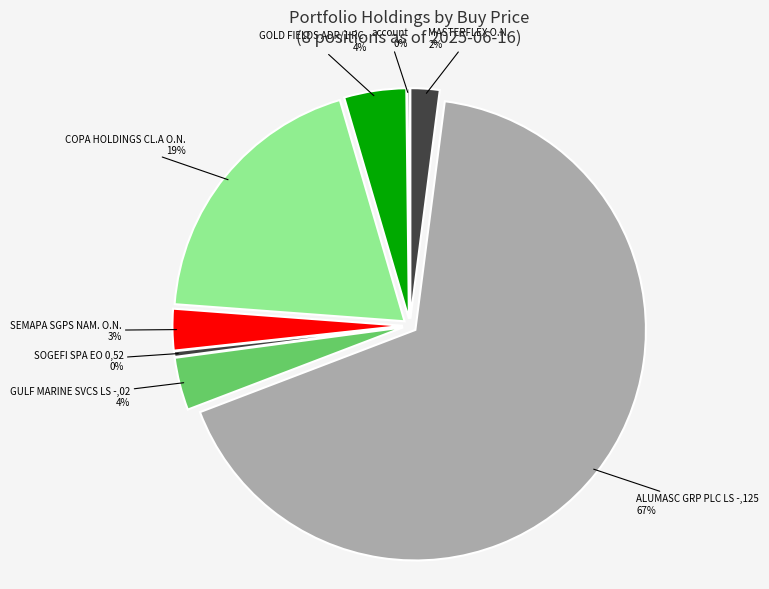

To the nearest percent, what is the average slice percentage?

12%